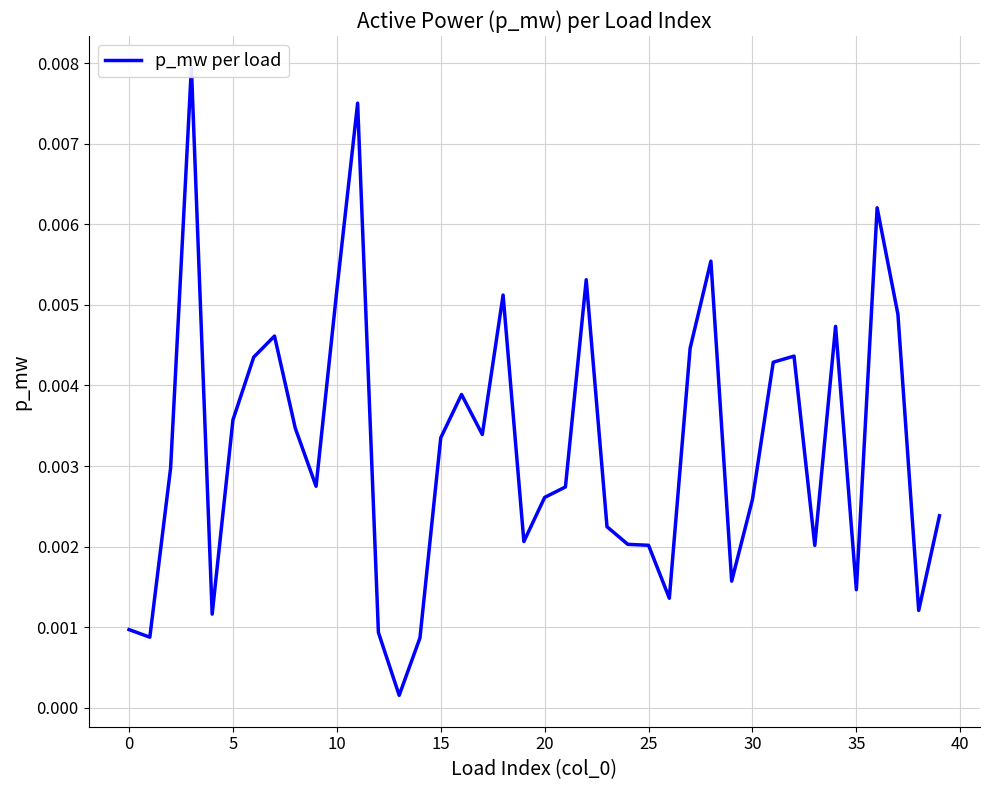

The chart shows a value of 0.0 at 19. True or false?

False